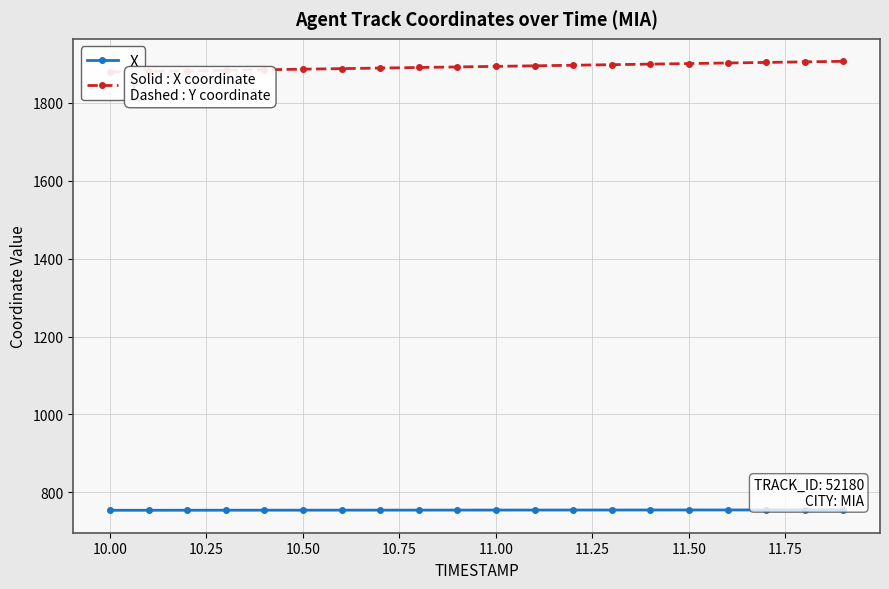

What is the minimum value for X?

754.3